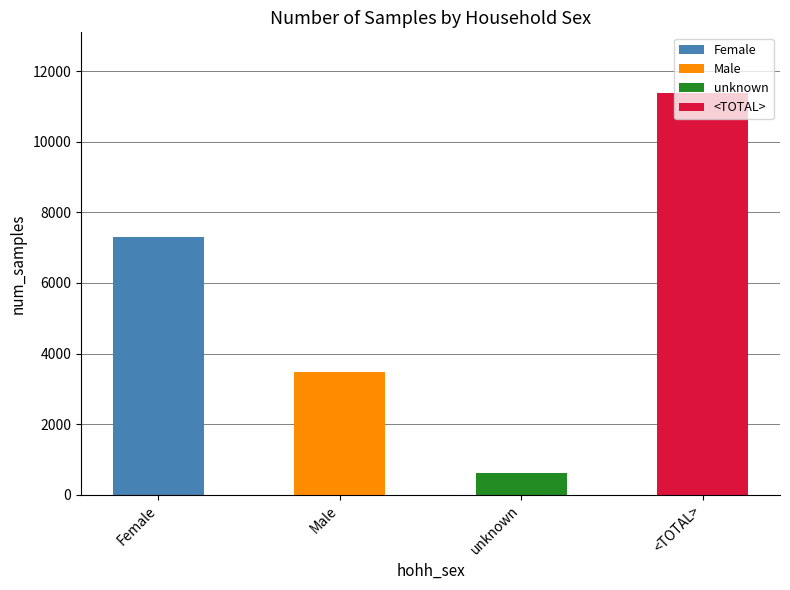

Rank the categories by value from lowest to highest.

unknown, Male, Female, <TOTAL>